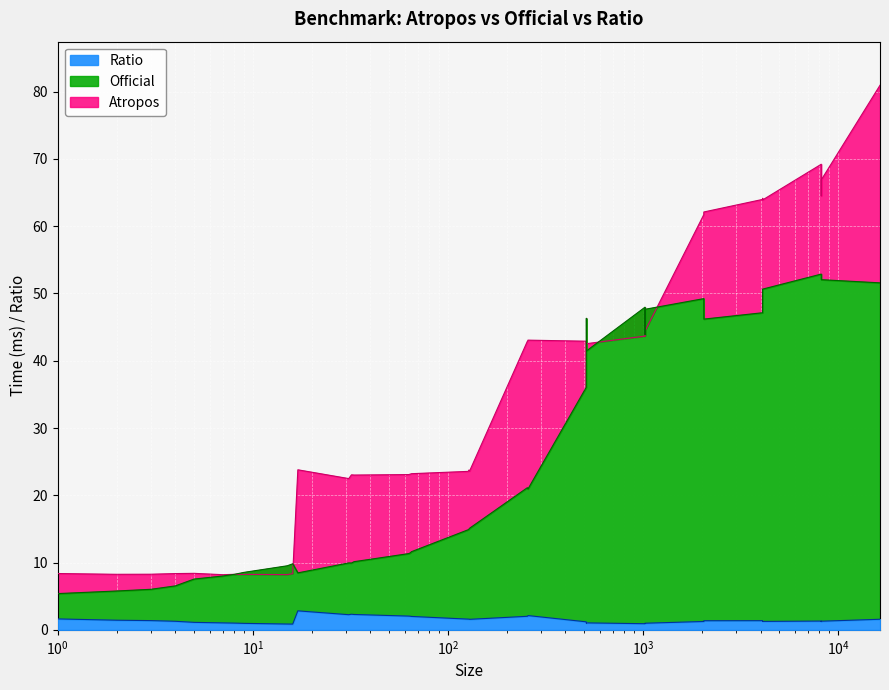

Which label corresponds to the largest value in the chart?

16383